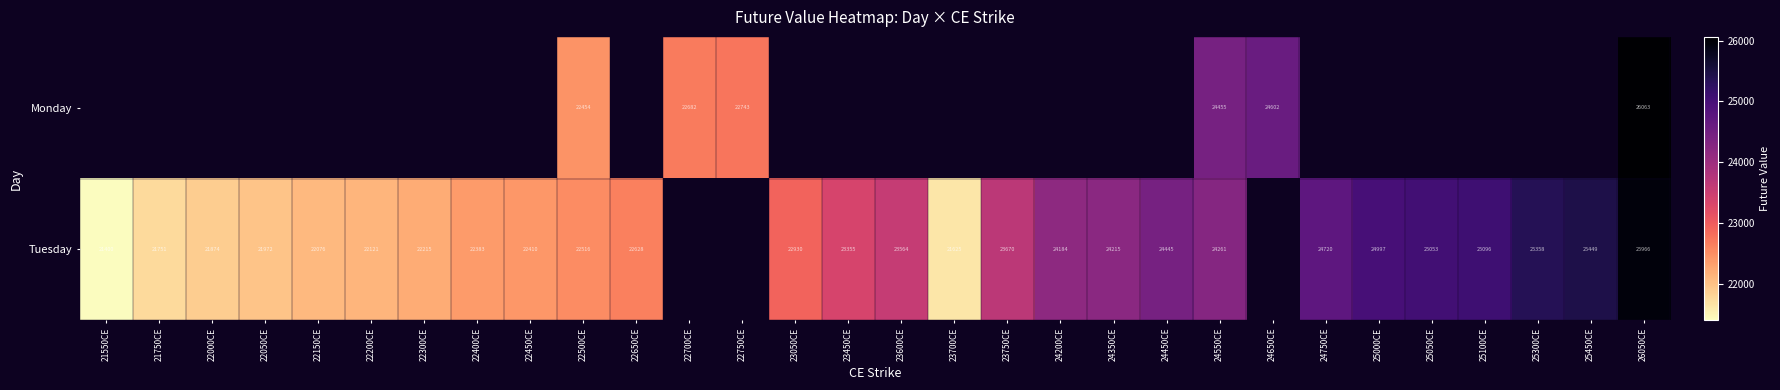

What is the total value across all series at 24550CE?

48716.0